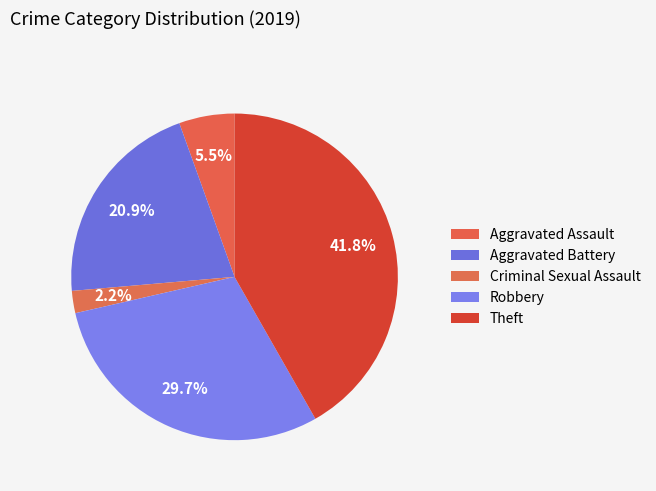

Which category has the biggest portion of the pie?

Theft